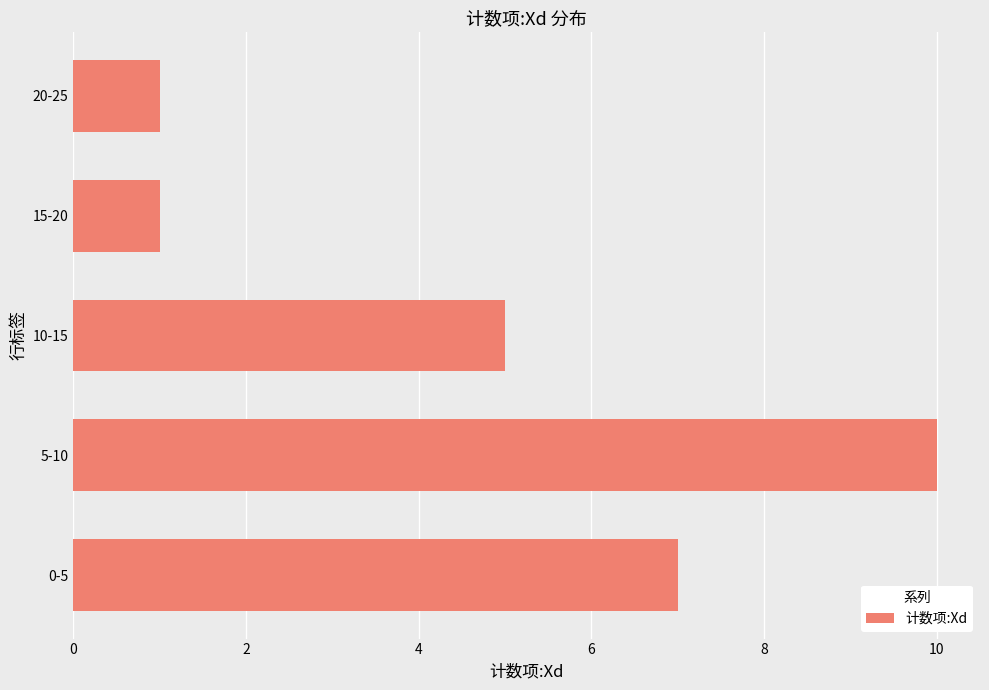

Approximately how many times larger is the value at 0-5 compared to 5-10?

0.7